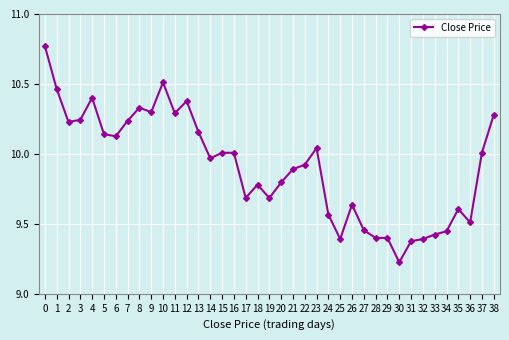

At which category does the chart reach its minimum across all series?

30